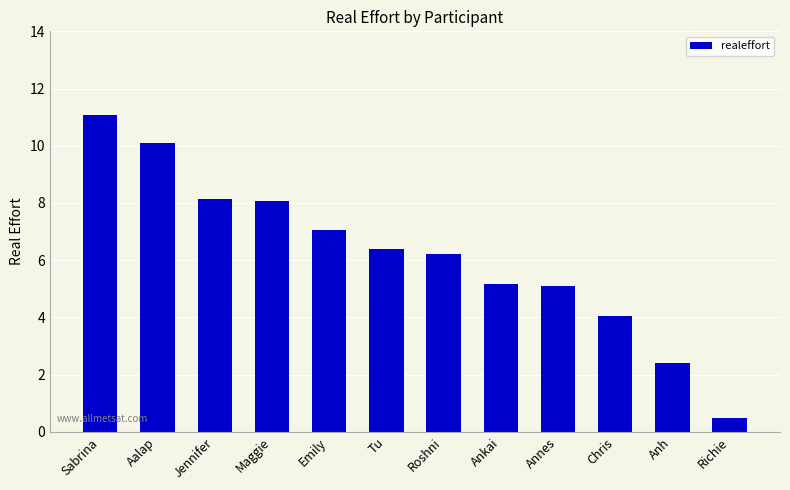

True or false: the data shows 12.5 at Emily.

False